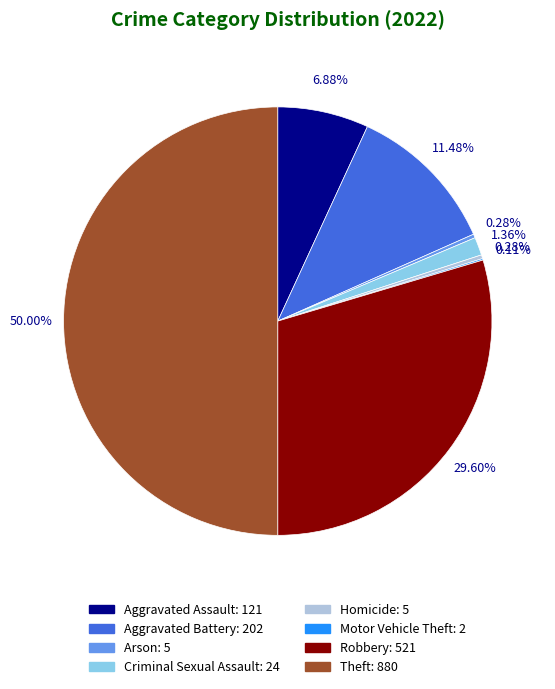

To the nearest percent, what is the average slice percentage?

12%